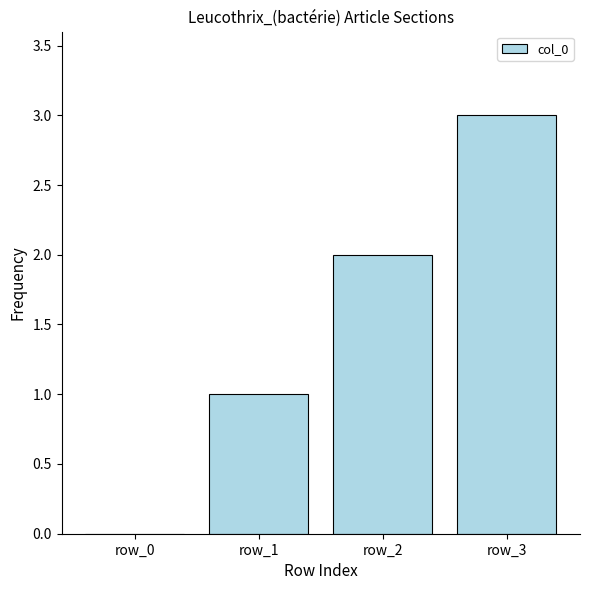

How many data points does each series have?

4